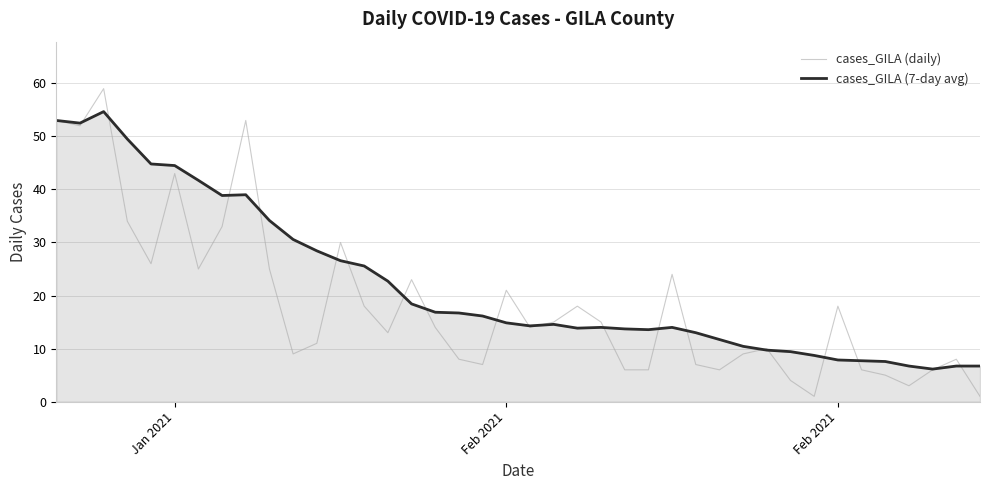

Which series has the widest spread of values?

cases_GILA (daily)